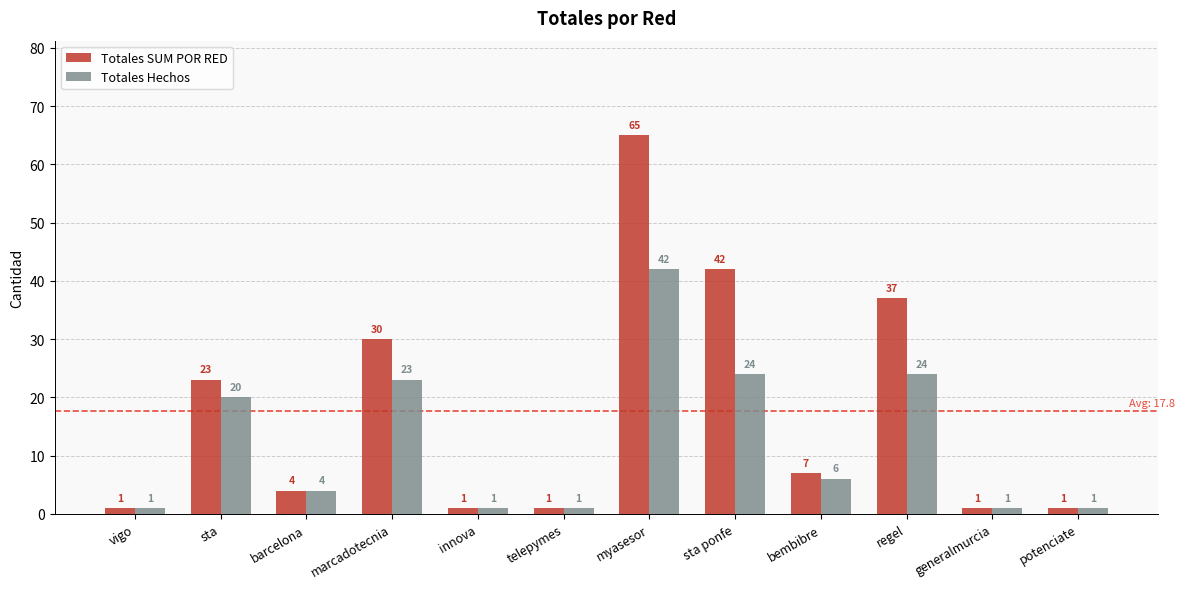

At how many categories does at least one series exceed 12?

5